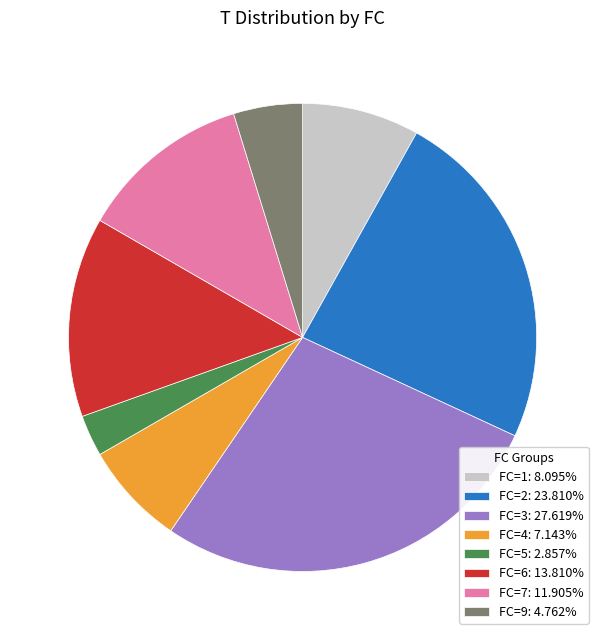

Is FC=1: 8.095% the majority of the pie?

No